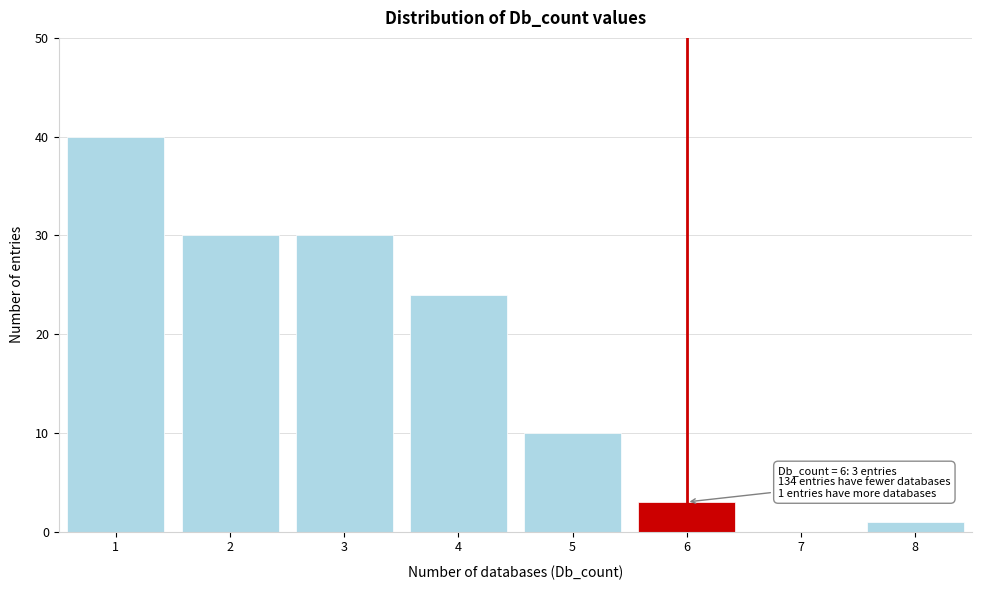

Which range on the x-axis has the tallest bar?

0.5 to 1.5